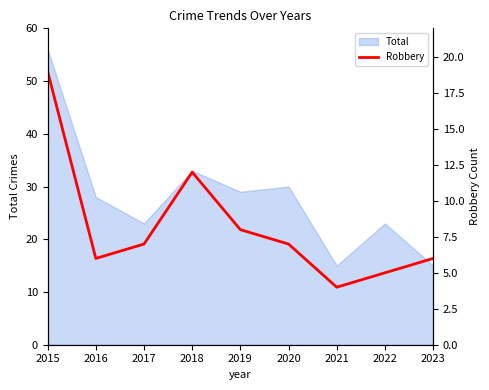

Approximately how many times larger is the value at 2015 compared to 2023?

3.2